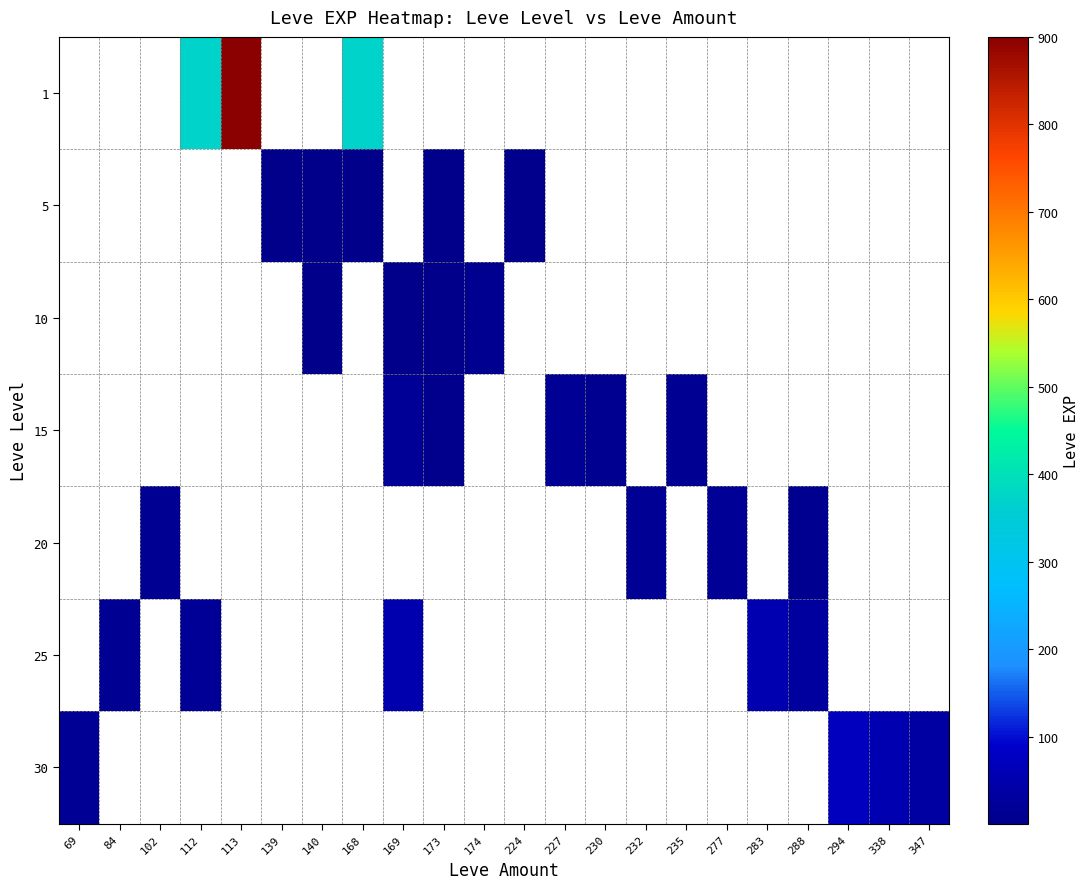

What is the difference between the highest and lowest values at 112?

350.0